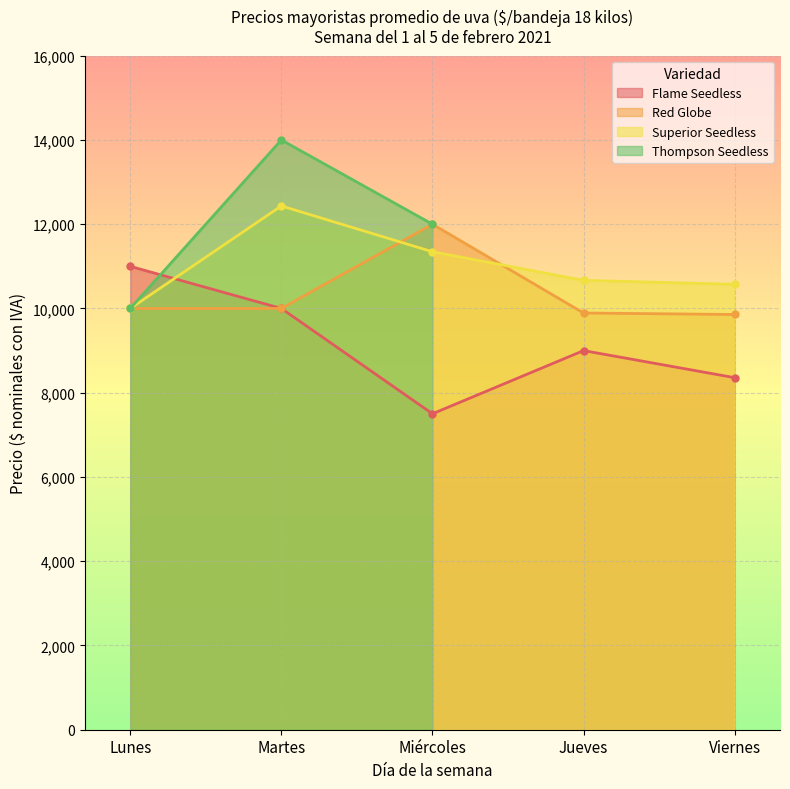

How many times do Superior Seedless and Flame Seedless cross each other?

1